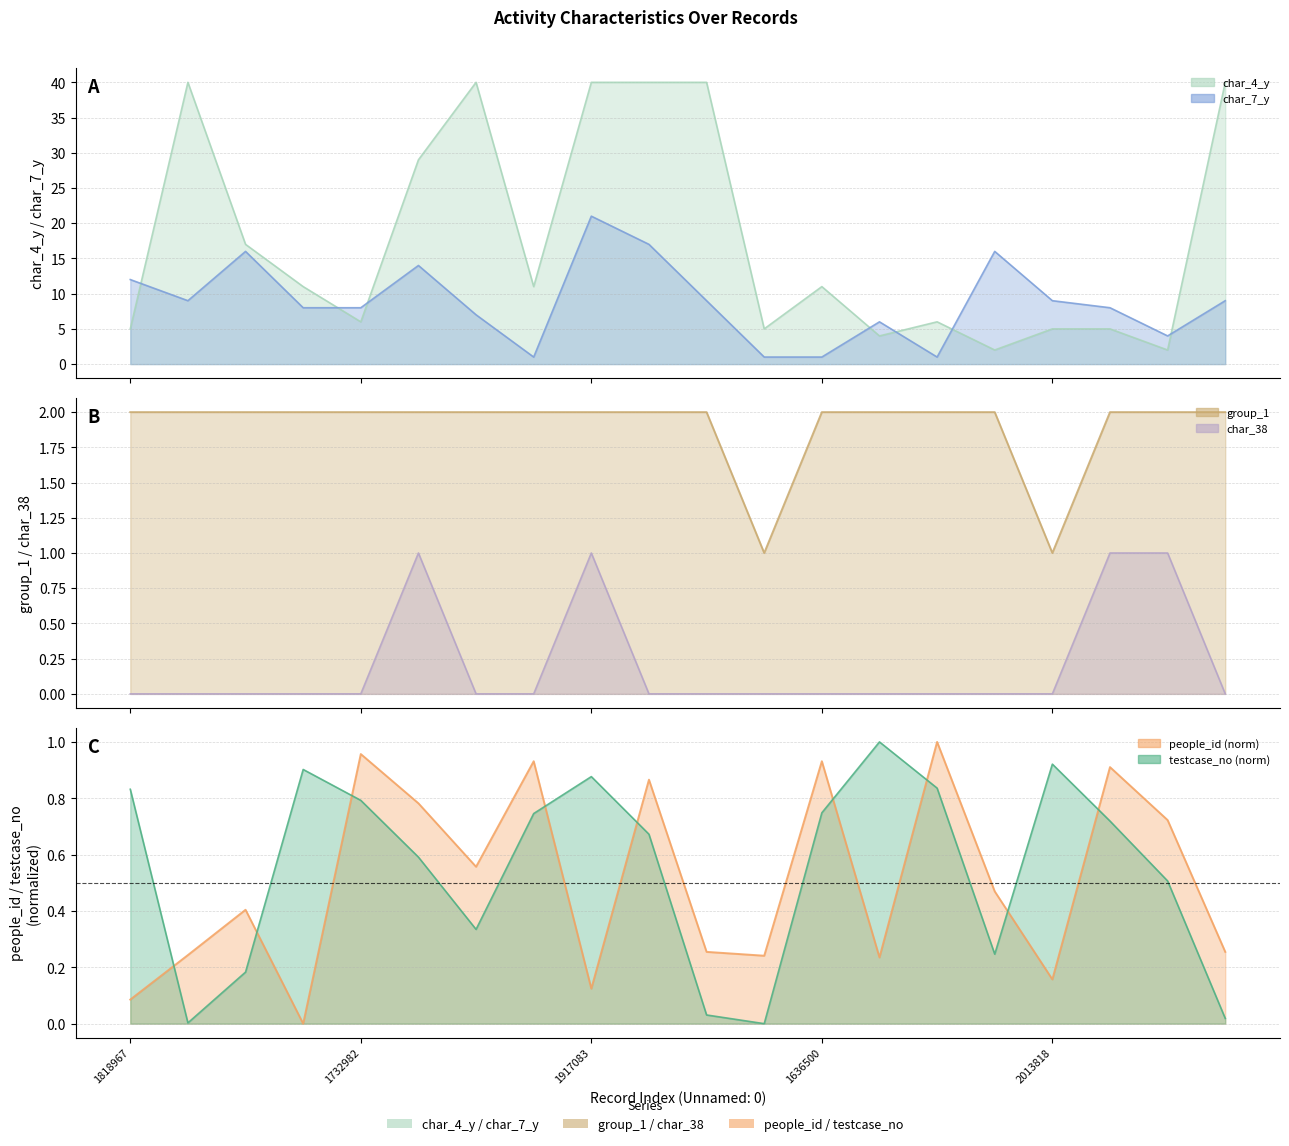

At how many categories does at least one series exceed 2?

20